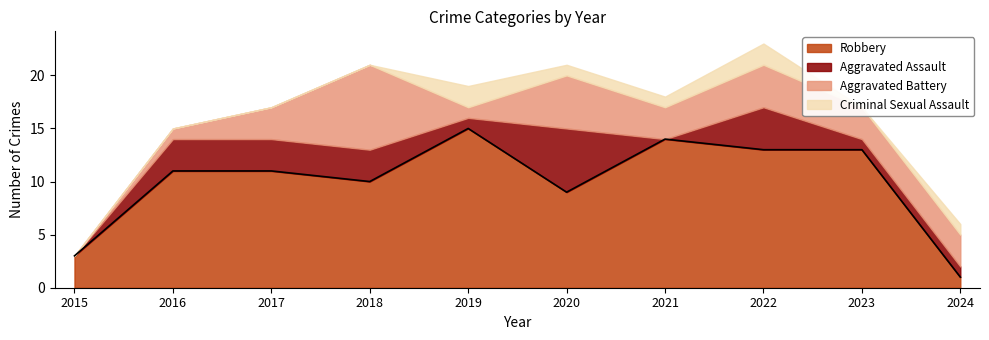

What is the difference between the second highest and second lowest values in the Criminal Sexual Assault series?

2